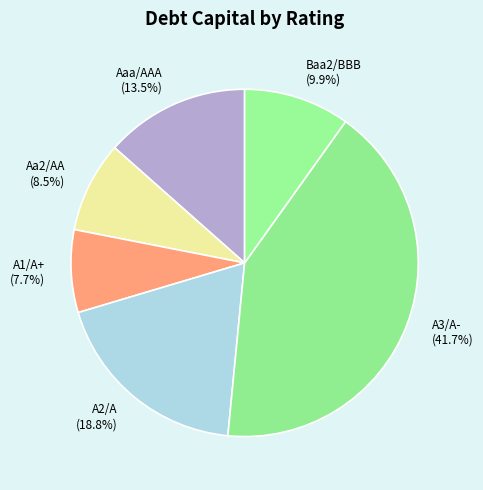

Count the number of slices in the pie.

6